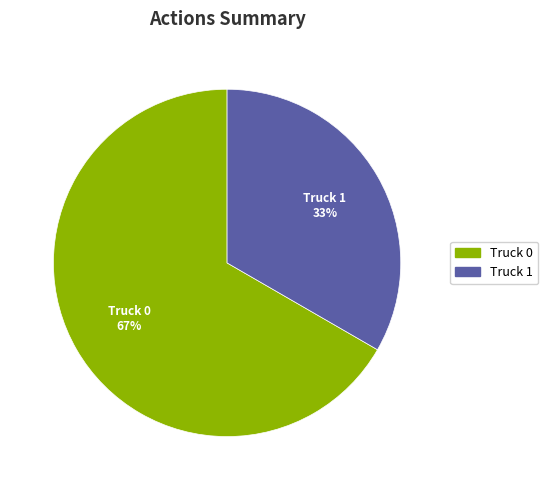

Which category has the biggest portion of the pie?

Truck 0